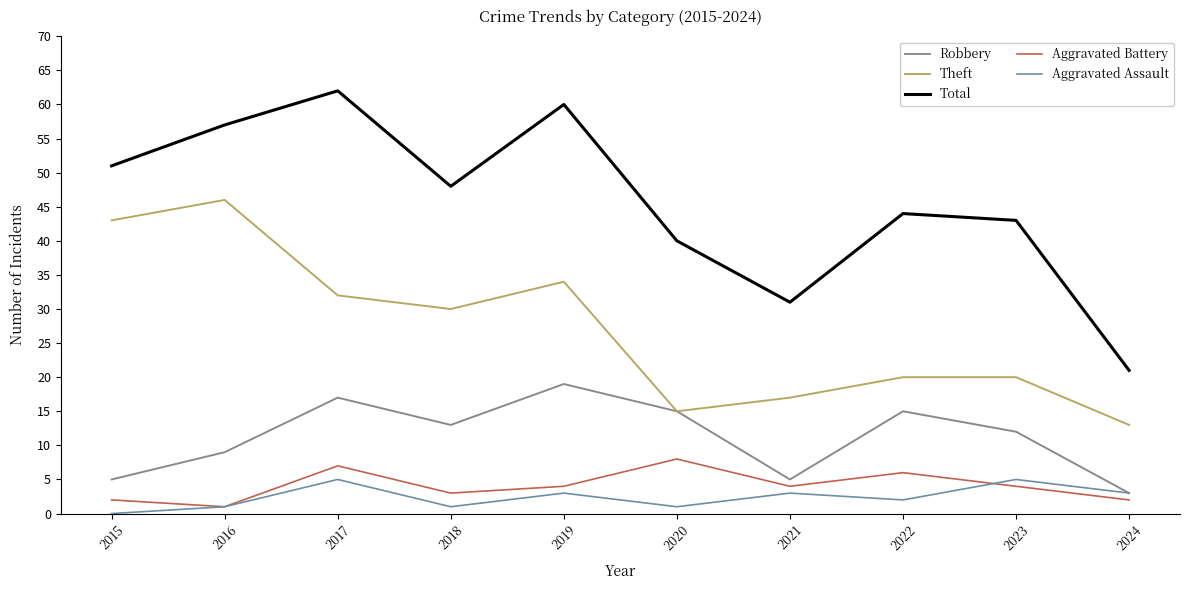

True or false: Total and Aggravated Battery intersect in this chart.

False